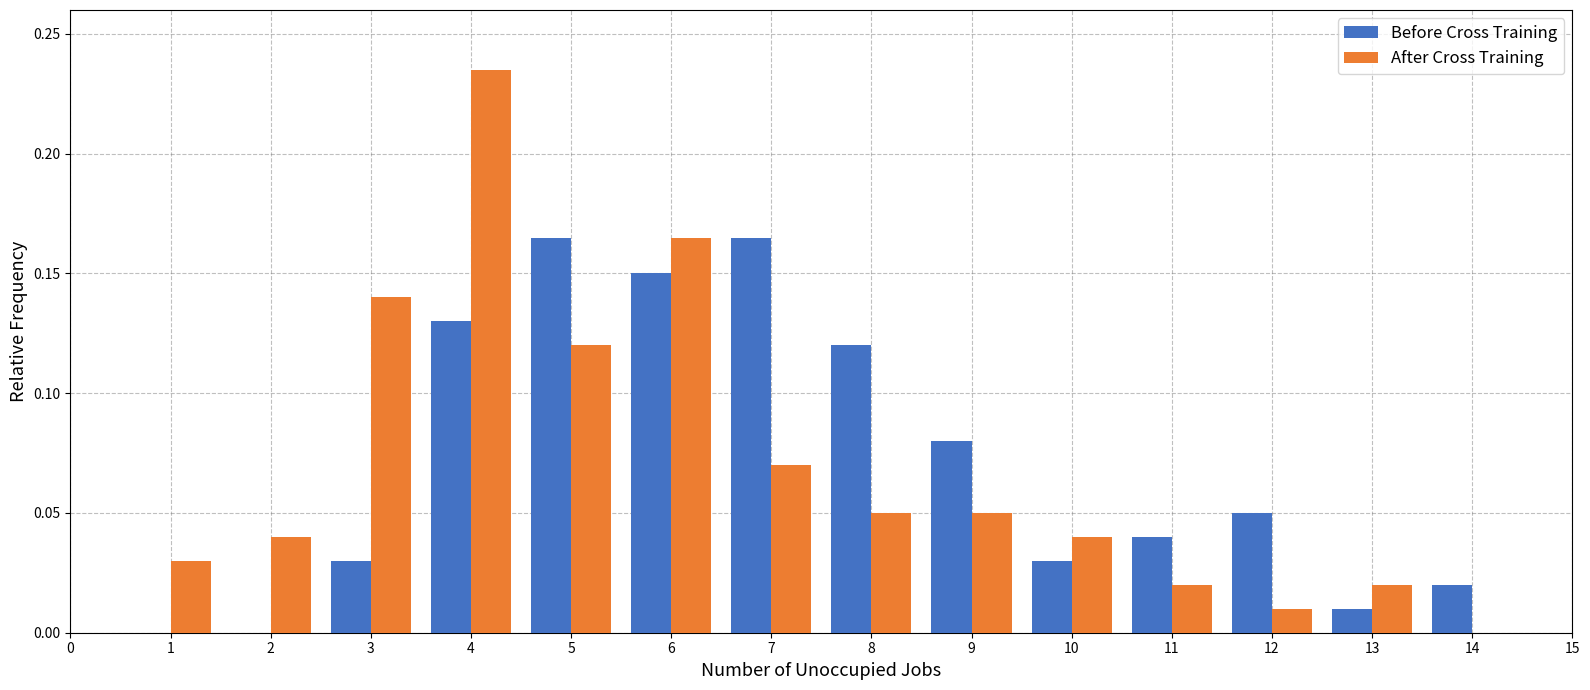

Which label corresponds to the largest value in the chart?

4